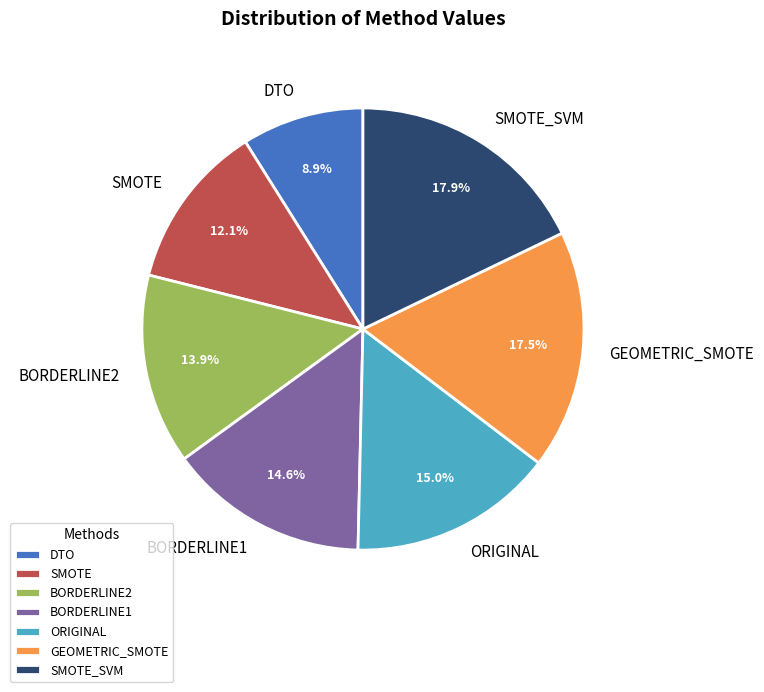

Which has a higher value, SMOTE_SVM or BORDERLINE2?

SMOTE_SVM